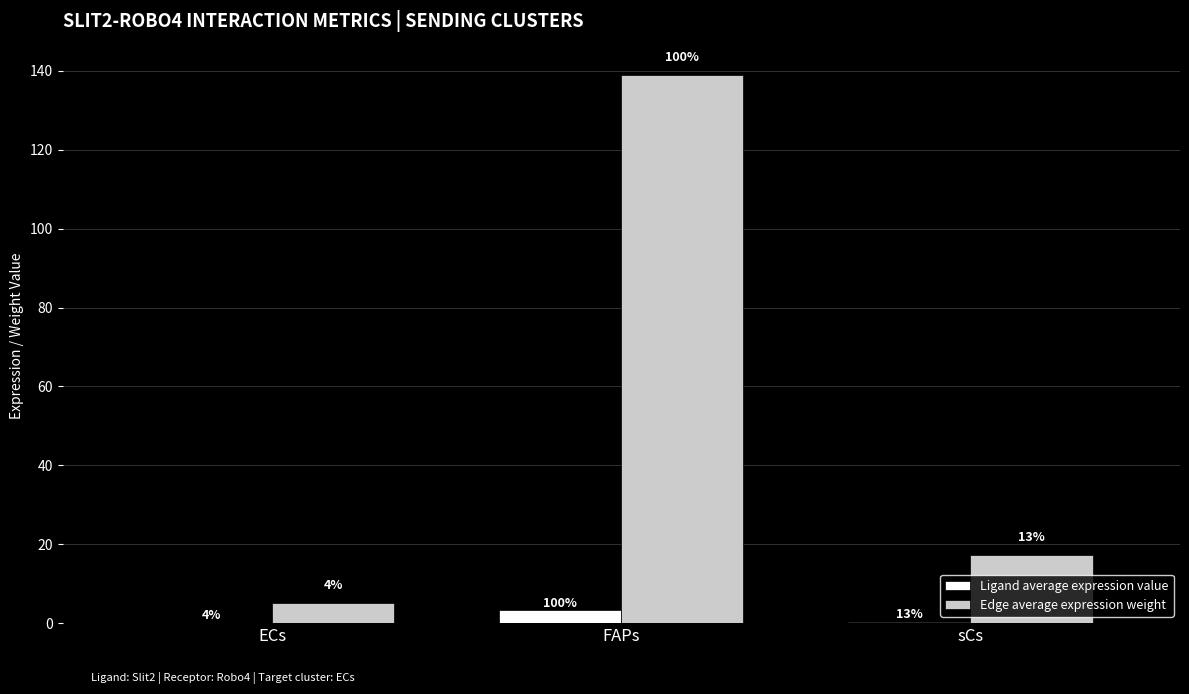

What is the label of the 2nd bar from the left?

FAPs